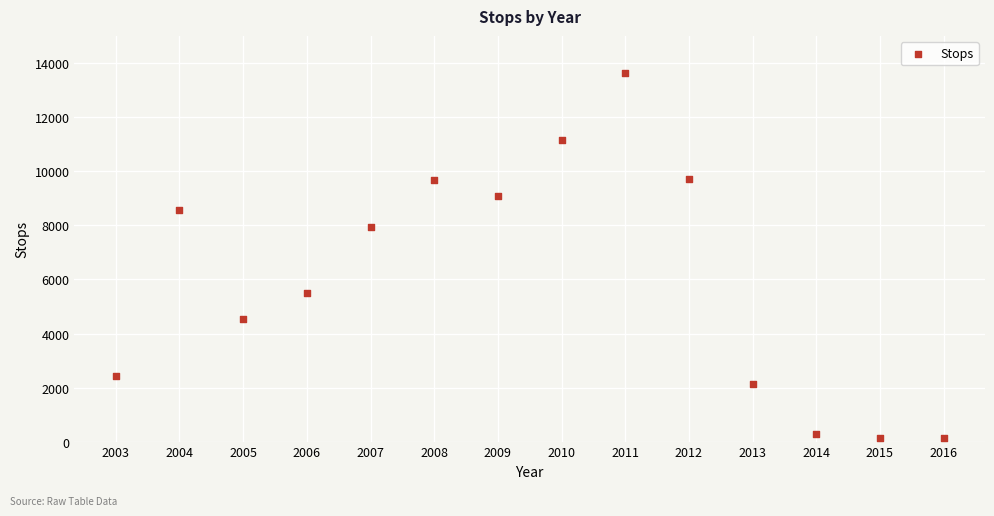

What Y value in the scatter plot is closest to 6885?

7938